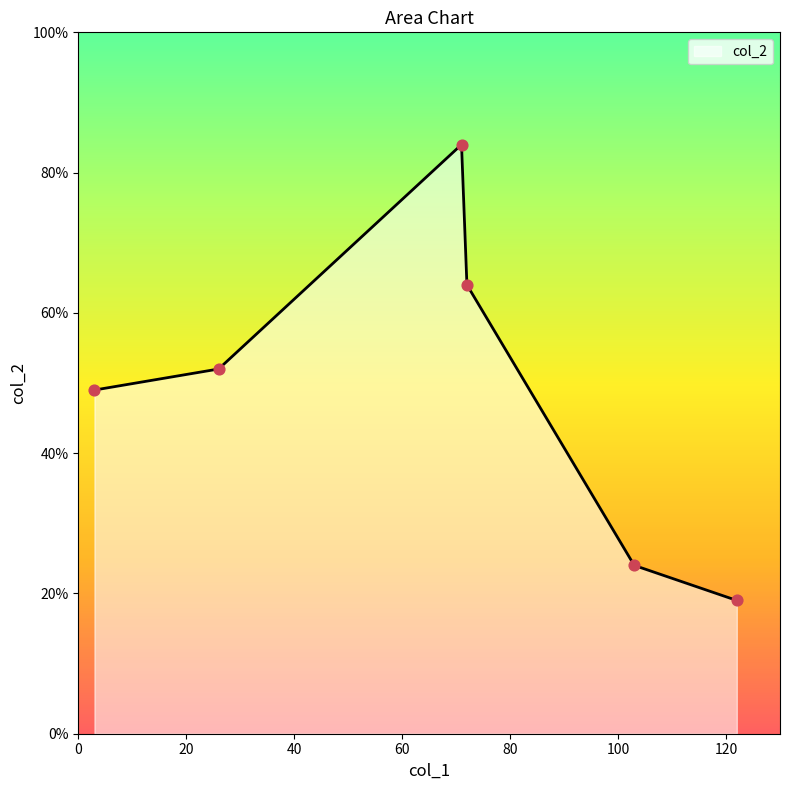

What is the maximum value shown in the chart?

84